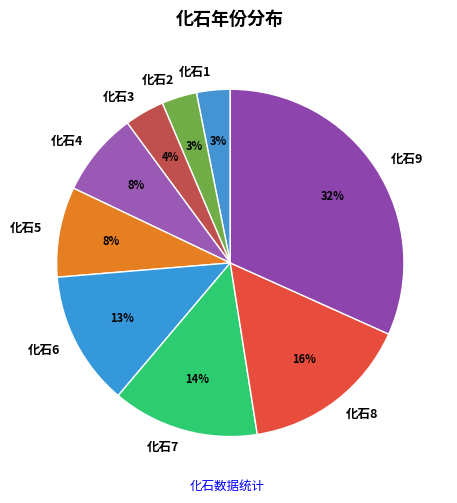

Between 化石9 and 化石2, which is larger?

化石9